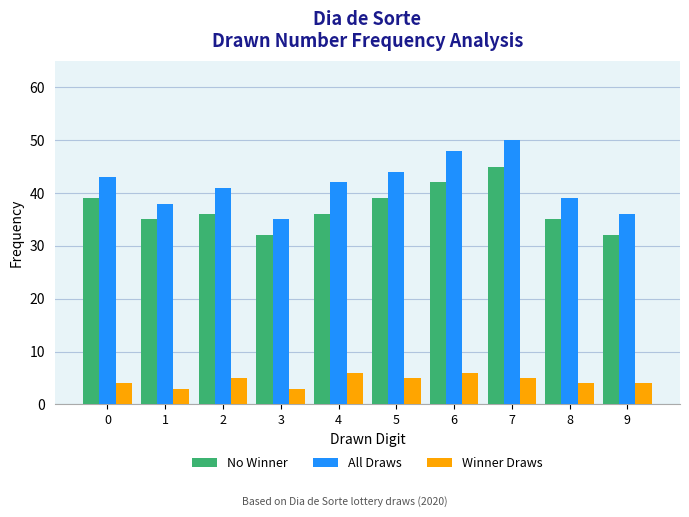

What is the maximum value shown in the chart?

50